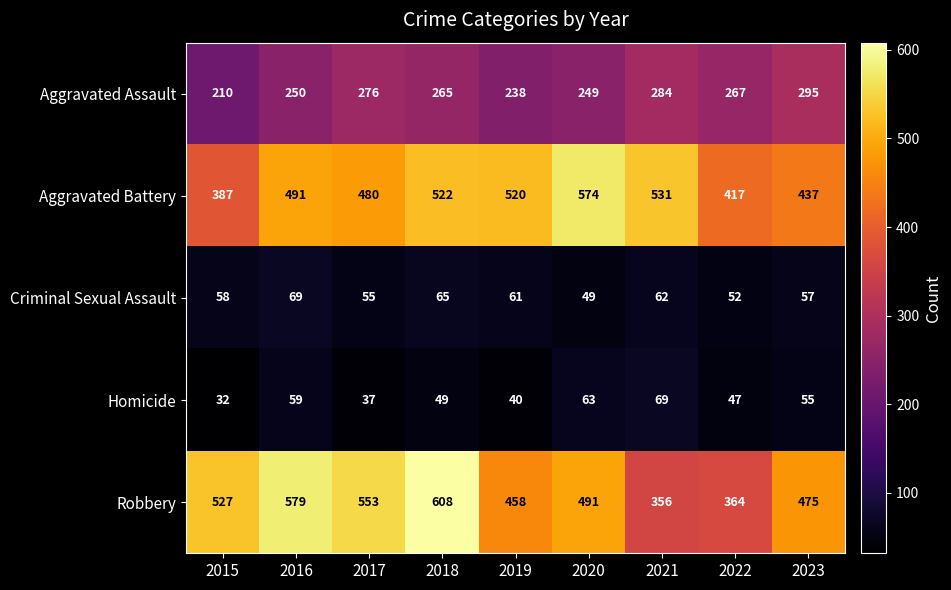

What is the sum of all Robbery values?

4411